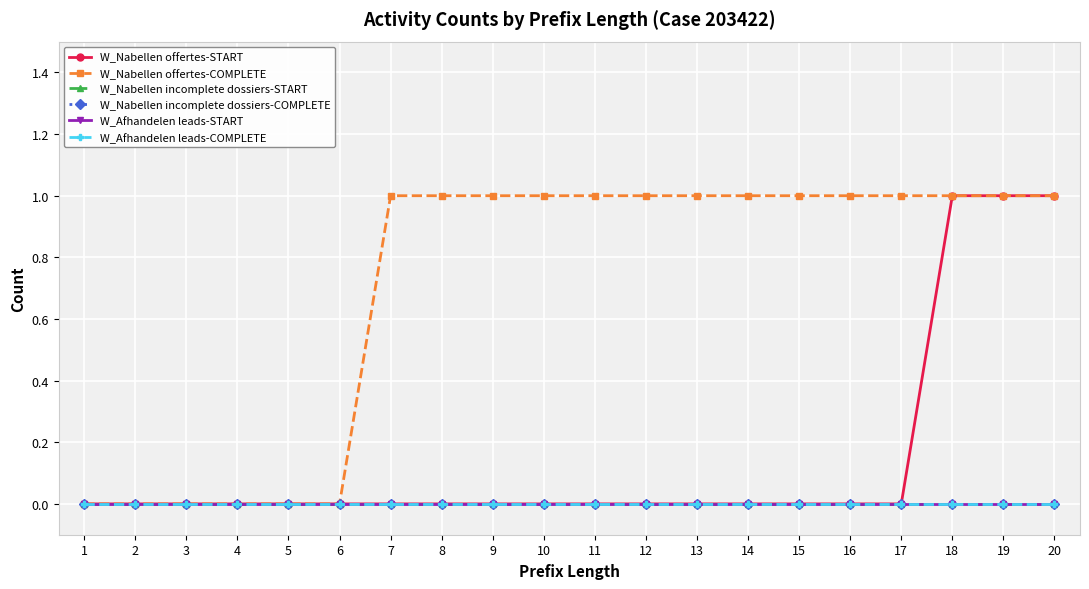

Does the chart have visible grid lines?

Yes